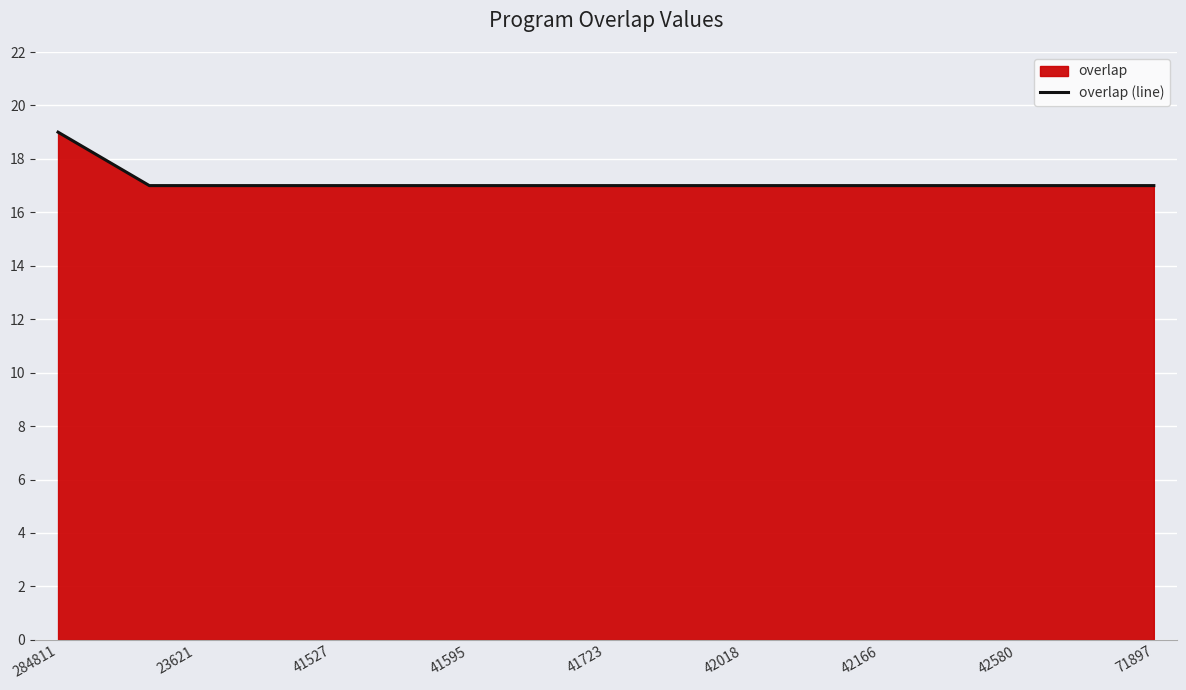

What is the maximum value shown in the chart?

19